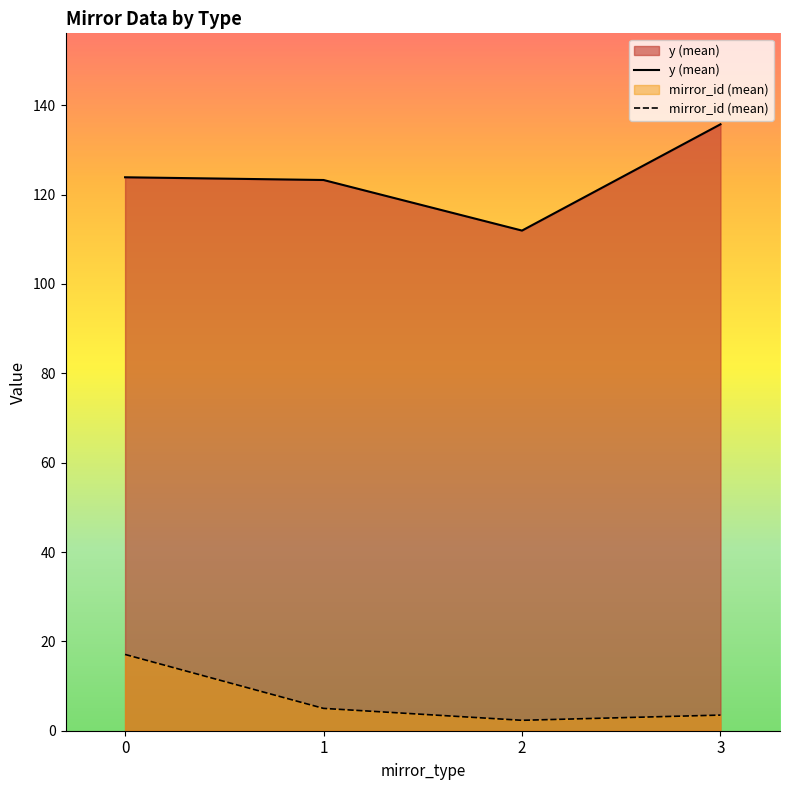

Reading left to right, what are all the values shown in this chart?

y (mean): 0=123.9	1=123.3	2=111.9	3=135.7
mirror_id (mean): 0=17.1	1=5.0	2=2.3	3=3.5